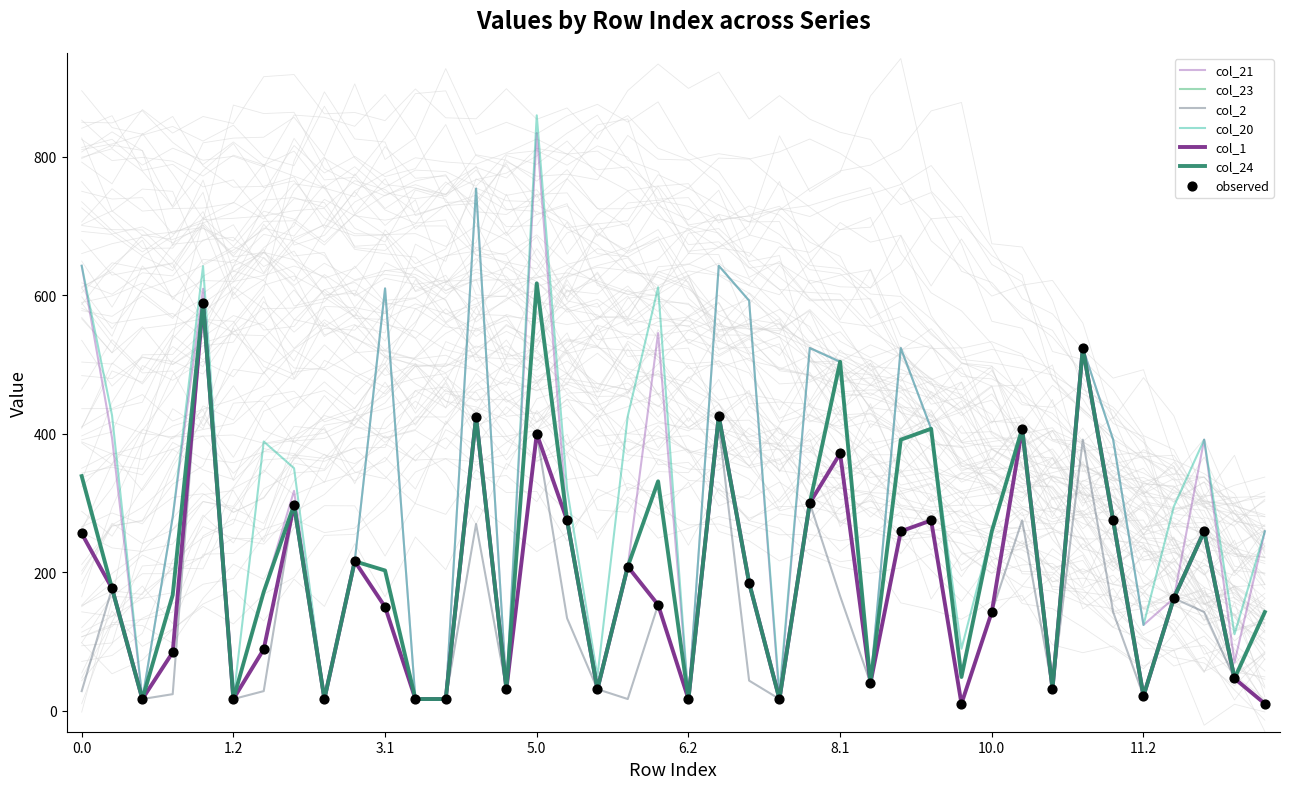

Which series contains the lowest Y value?

col_1